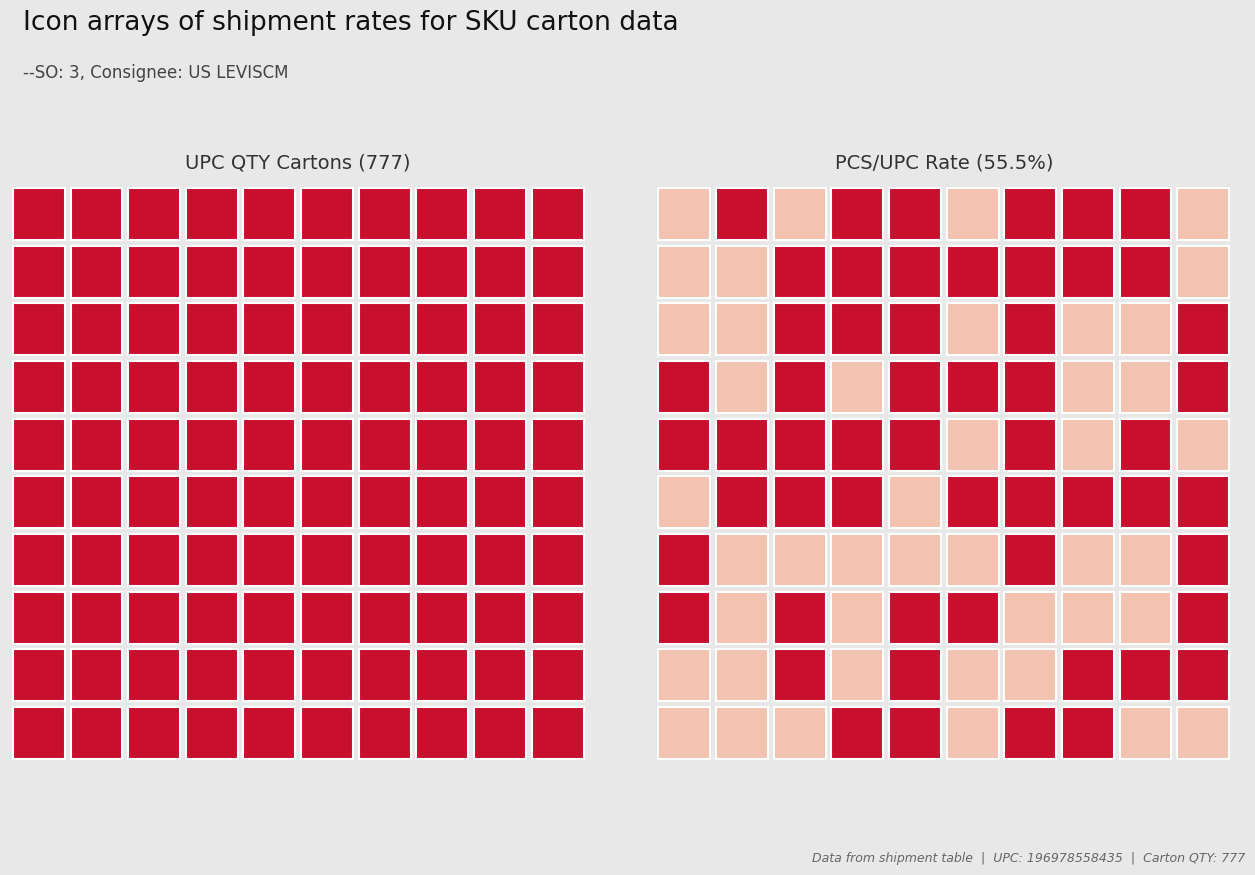

Reading left to right, transcribe all the data shown in this chart.

777.0	1.0	777.0	55.5